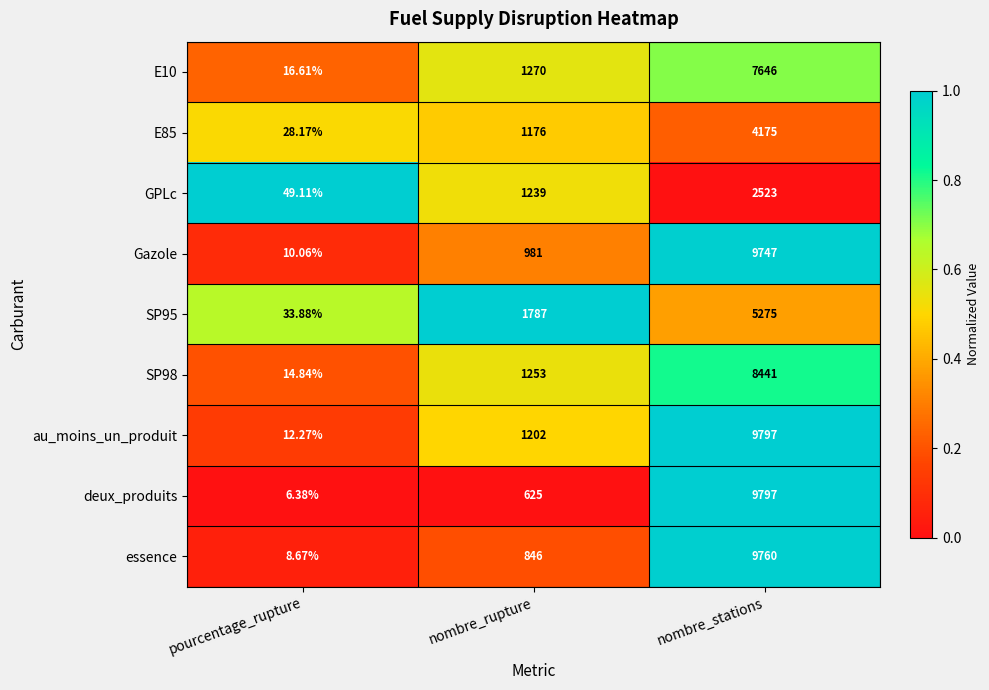

At which label does E10 reach its peak?

nombre_stations